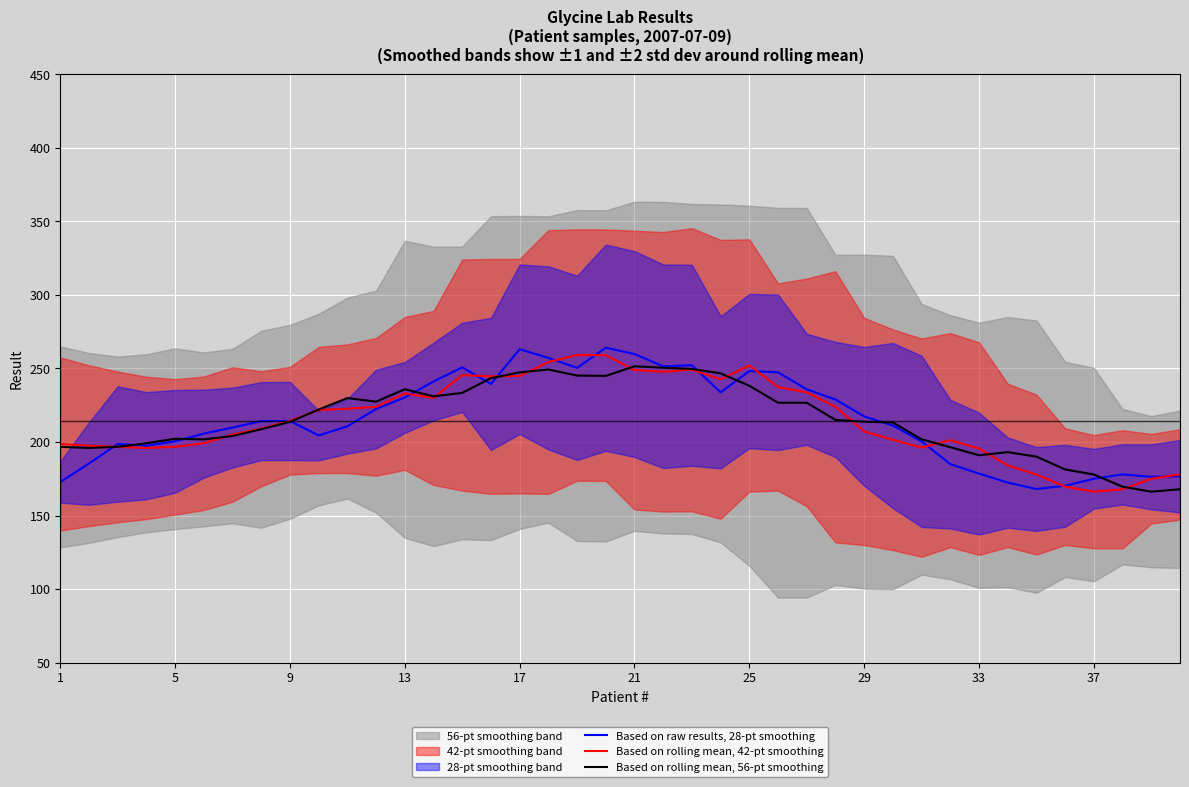

Is it true that Based on rolling mean, 56-pt smoothing equals 190.0 at 34?

True